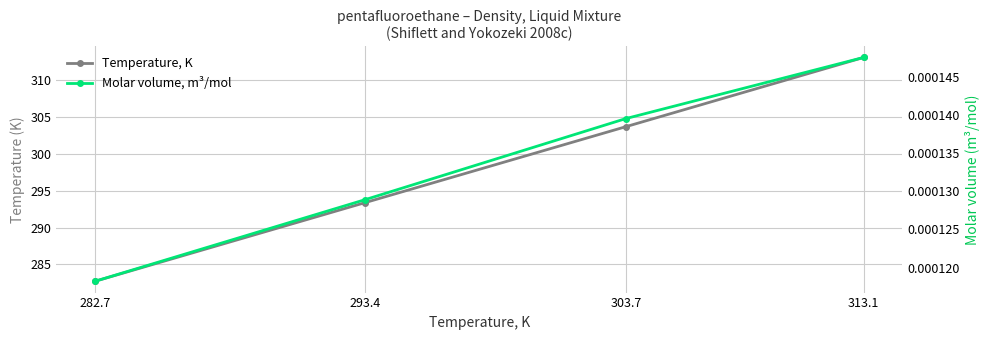

The Temperature, K series shows 303.7 at 303.7. True or false?

True